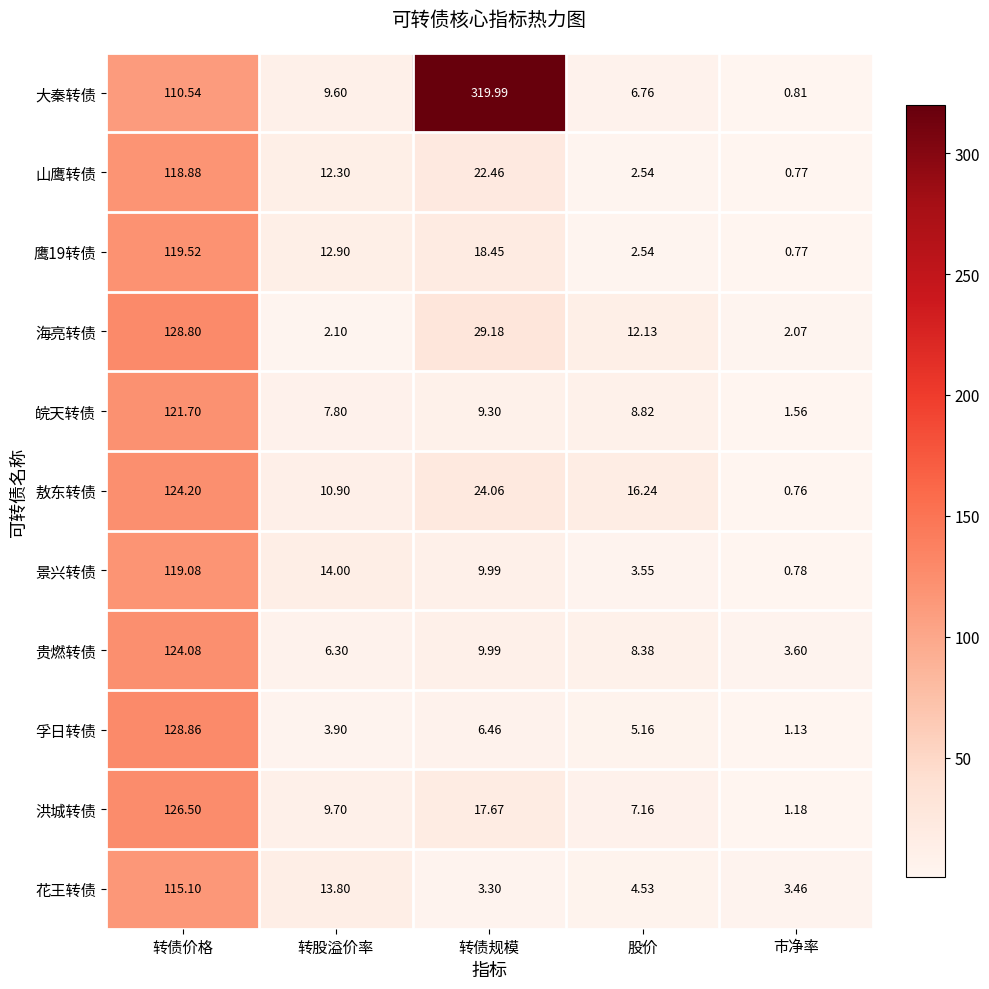

Where does the 花王转债 series first go above 4?

转债价格